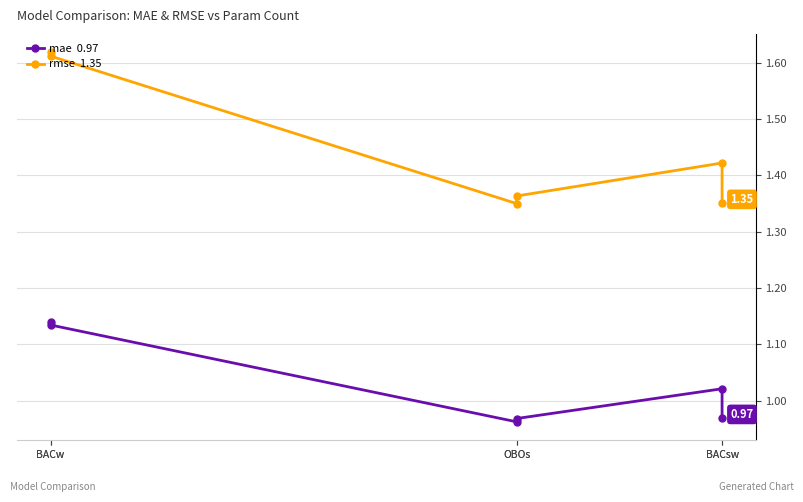

Between BACw and BACsw, which series saw the biggest shift?

rmse